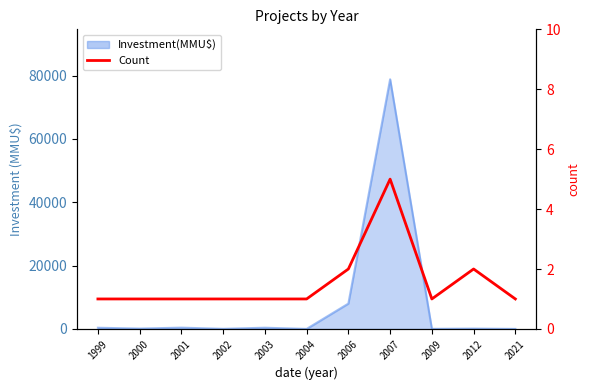

List the labels in order of value, smallest first.

1999, 2000, 2001, 2002, 2003, 2004, 2009, 2021, 2006, 2012, 2007